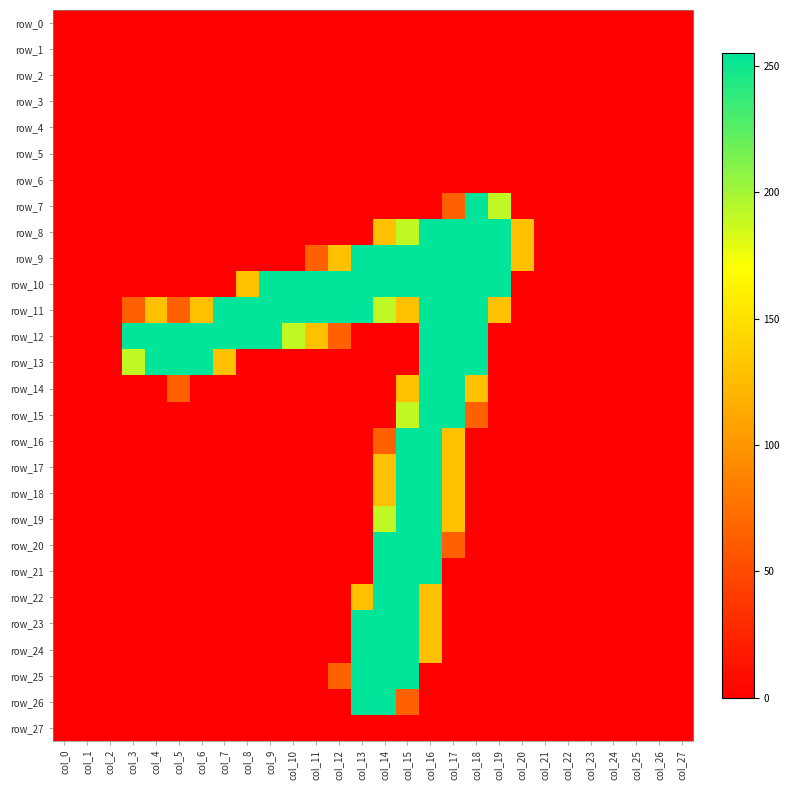

Which series has the largest range (max minus min)?

row_7